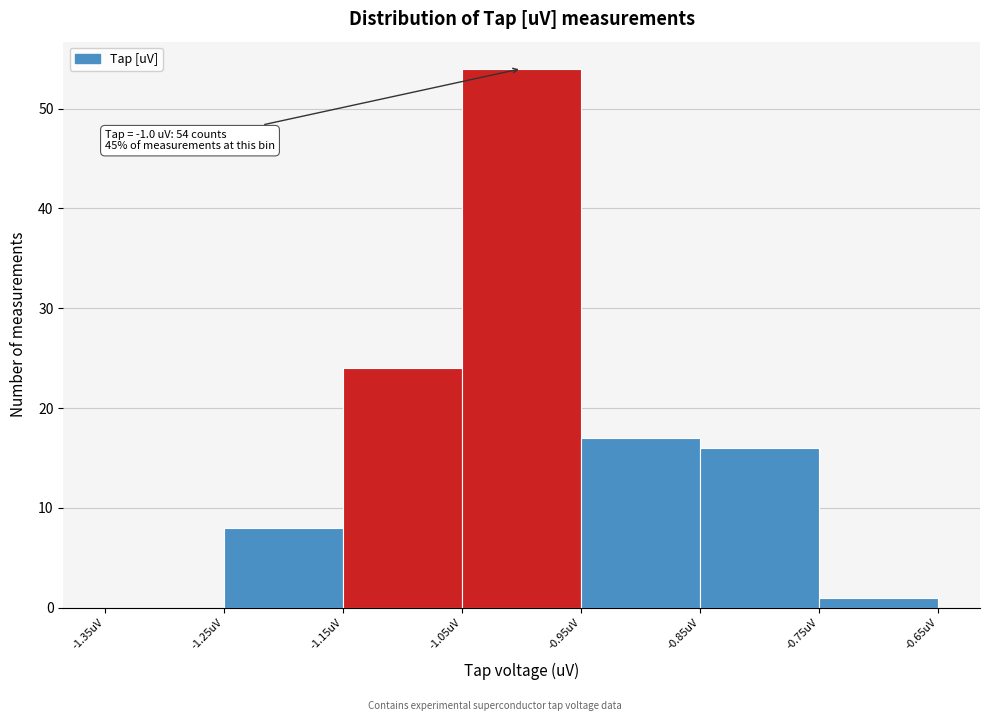

Which range on the x-axis has the tallest bar?

-1.05 to -0.95